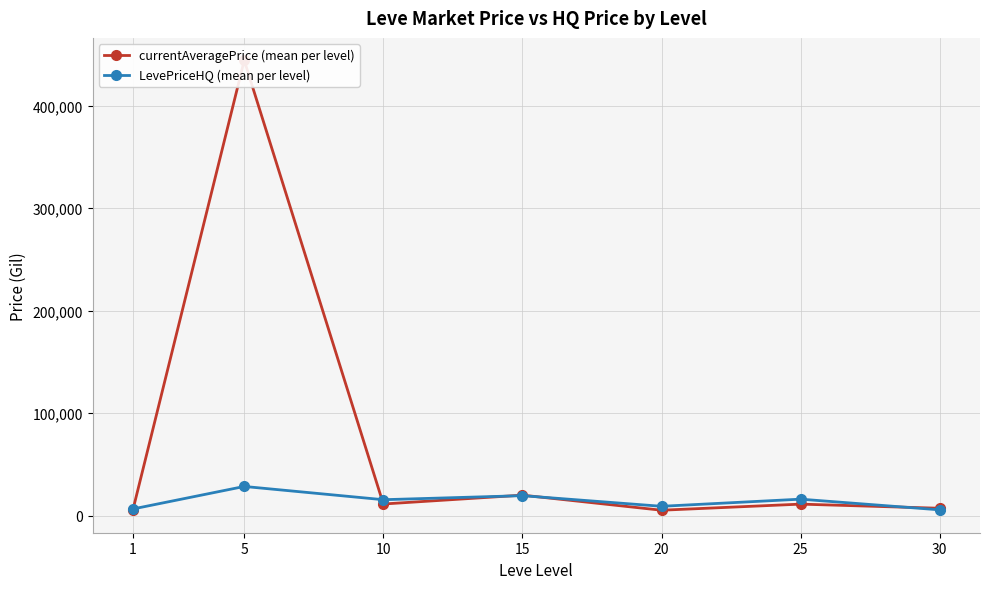

What is the value of the currentAveragePrice (mean per level) point at the 3rd from the left?

11368.1